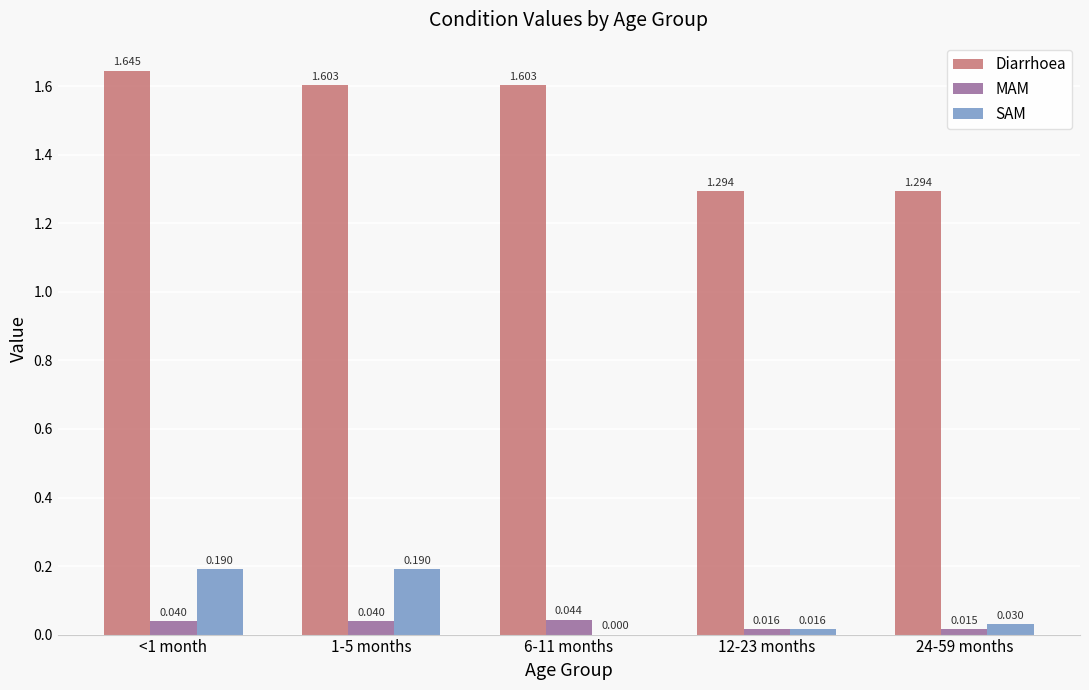

What is the total value across all series at 24-59 months?

1.3